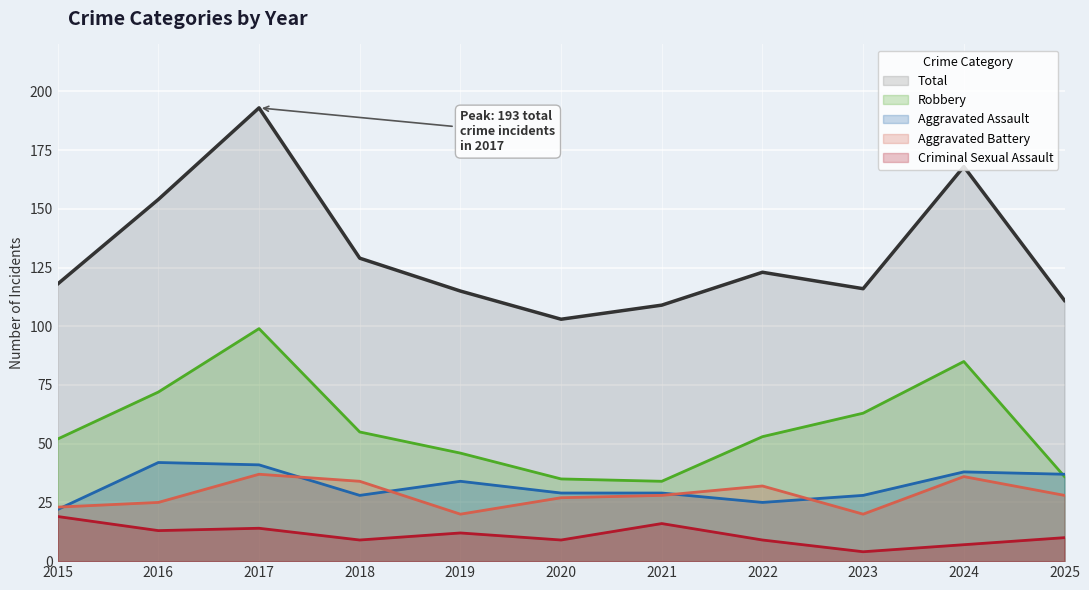

What is the difference between the Total values at 2020 and 2019?

12